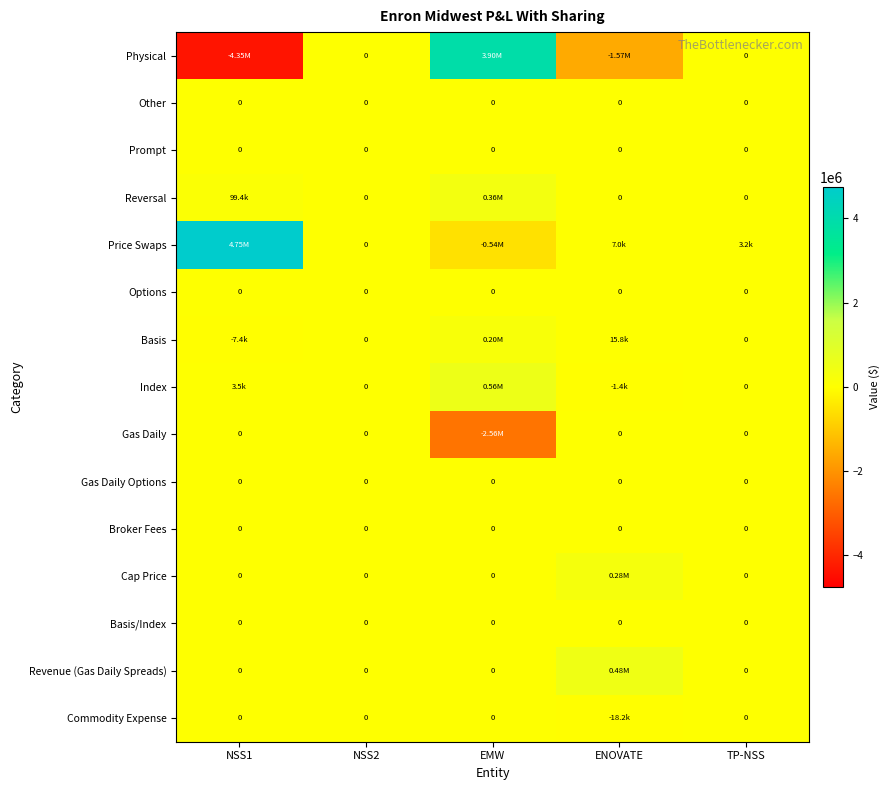

Which series has the widest spread of values?

Physical